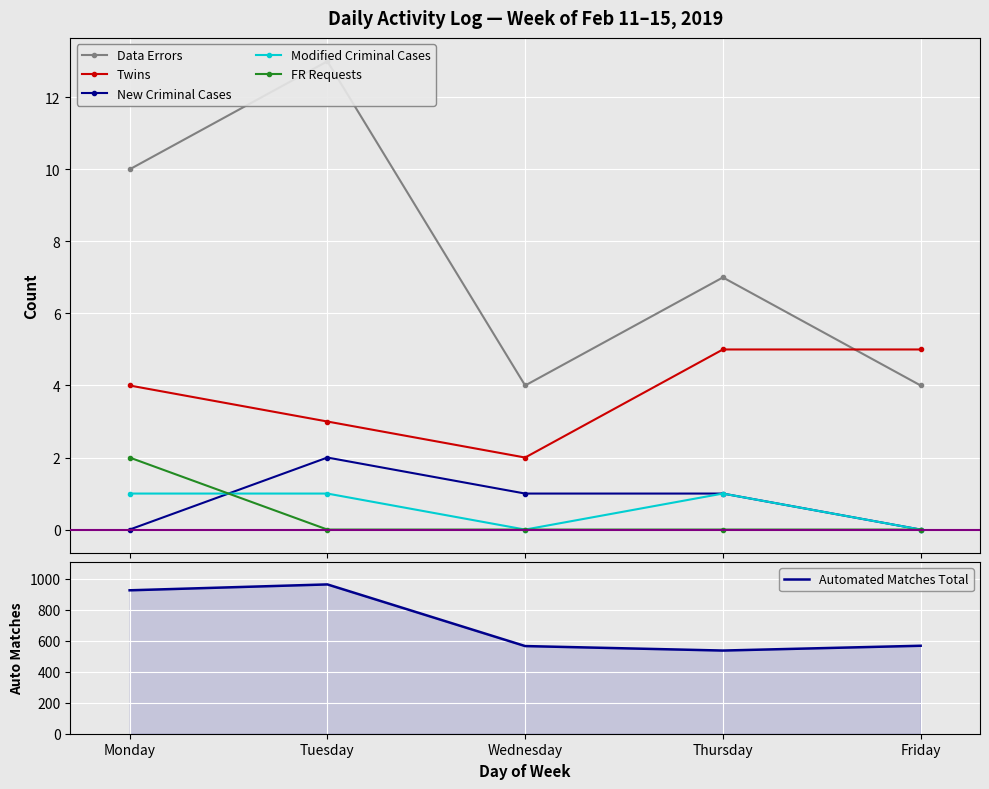

What are all the series names shown in the legend?

Data Errors, Twins, New Criminal Cases, Modified Criminal Cases, FR Requests, Automated Matches Total